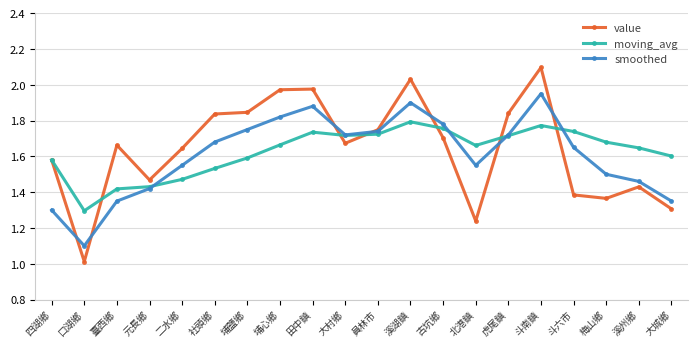

What is the difference between the highest and lowest values at 斗南鎮?

0.3